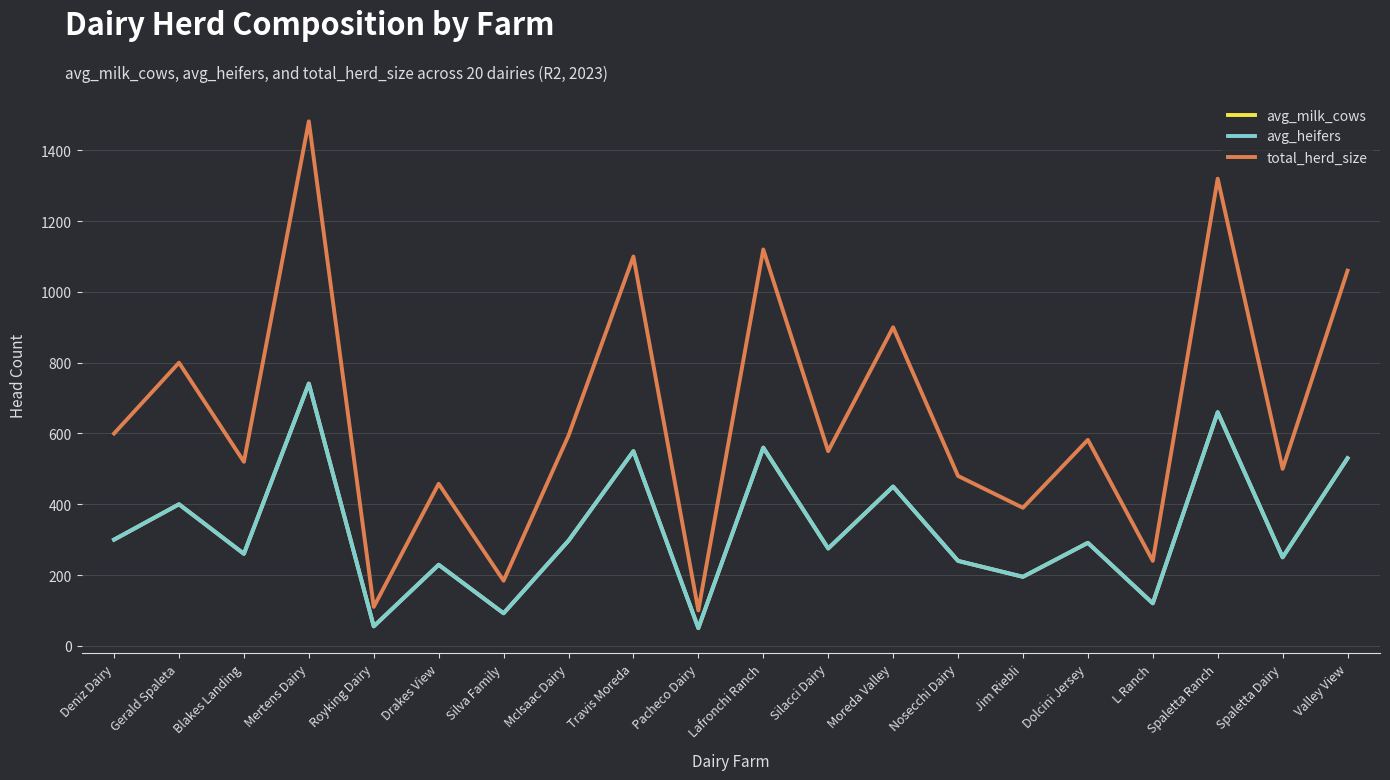

Does the chart display data point markers on the line(s)?

No